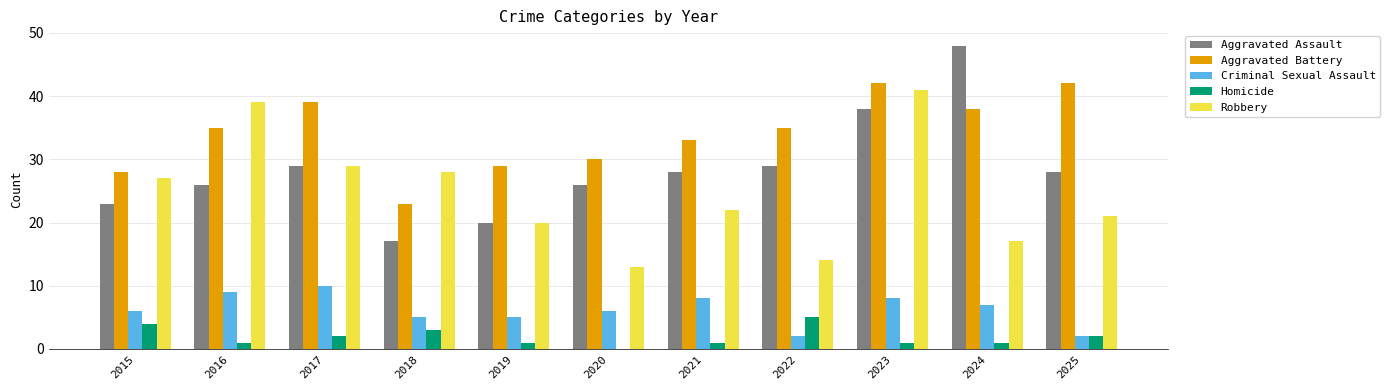

What is the difference between the Robbery values at 2018 and 2020?

15